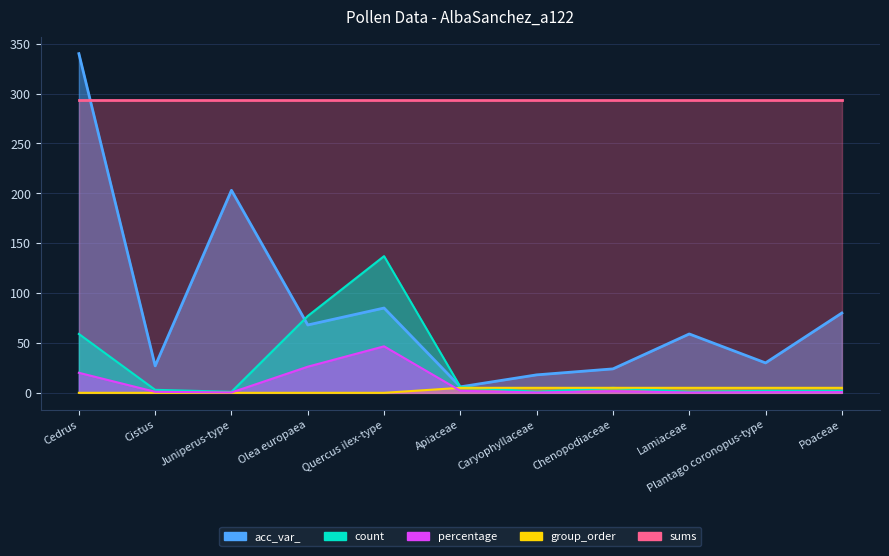

How many categories are shown in the chart?

11